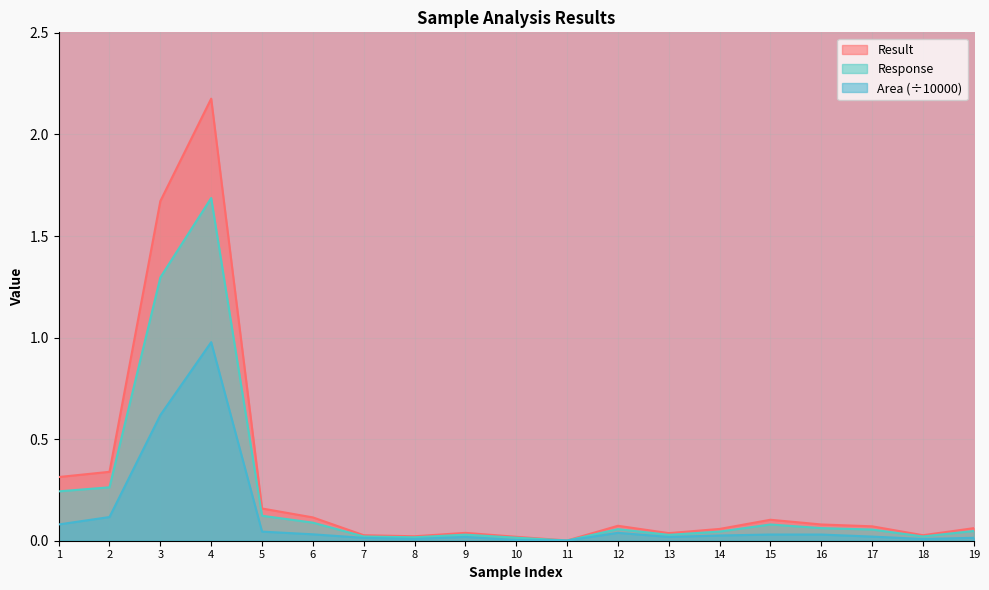

Which category has the highest value in the Result series?

4